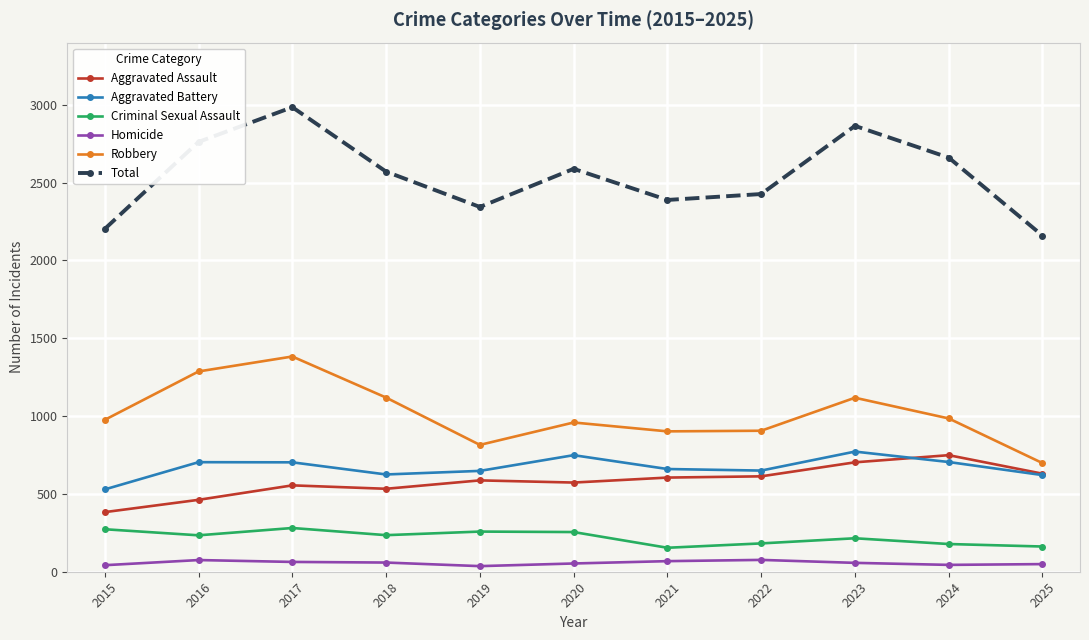

What is the average value of the Aggravated Battery series?

670